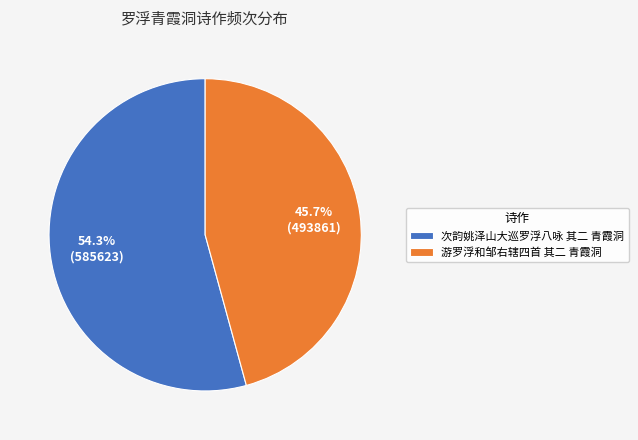

Which slice represents more than half of the pie?

次韵姚泽山大巡罗浮八咏 其二 青霞洞